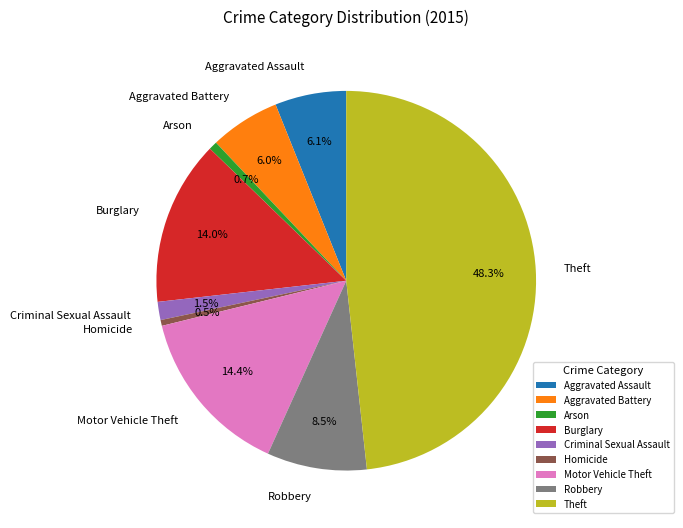

Combined, what portion of the pie is Aggravated Assault and Robbery?

14.6%